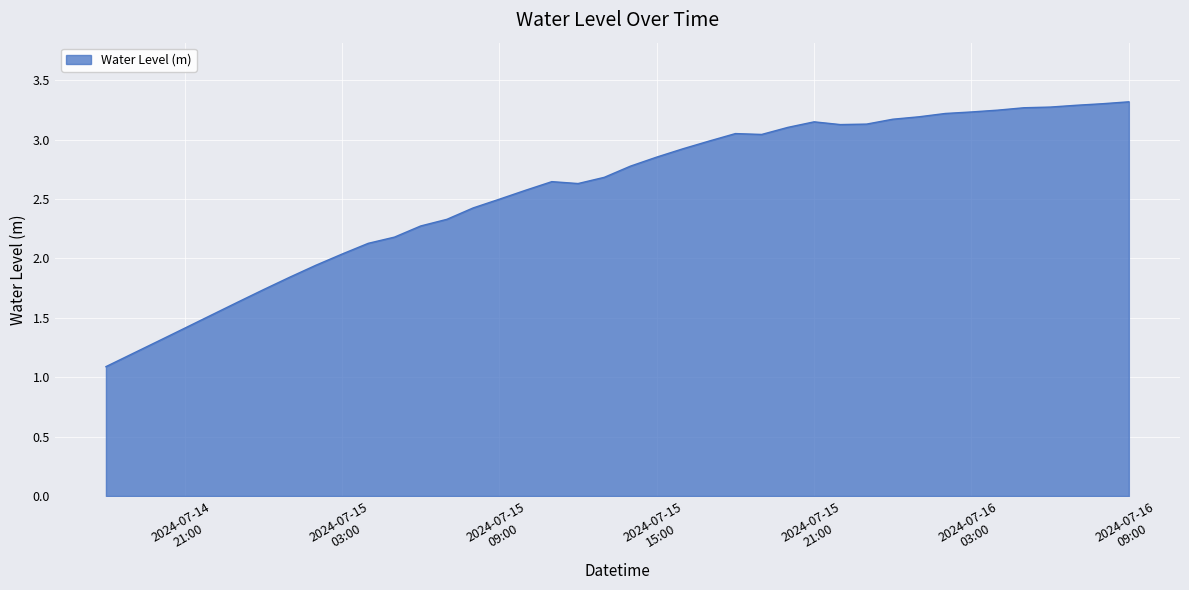

What is the greatest value displayed?

3.3